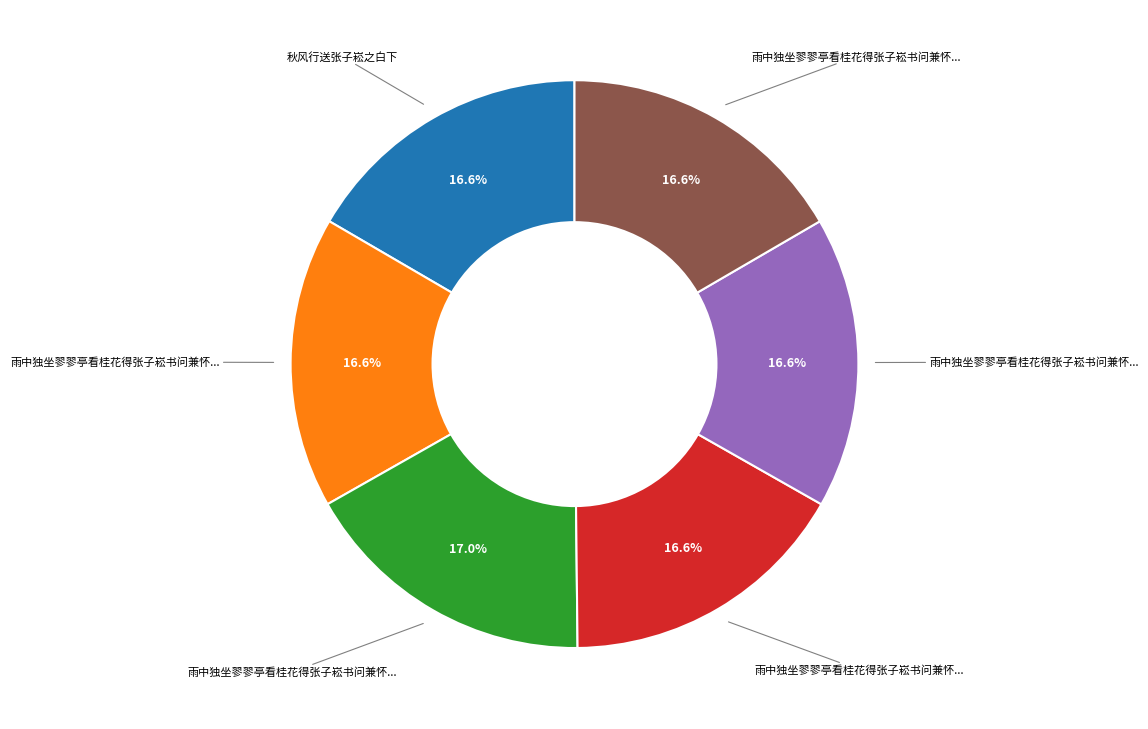

Count the number of slices in the pie.

6